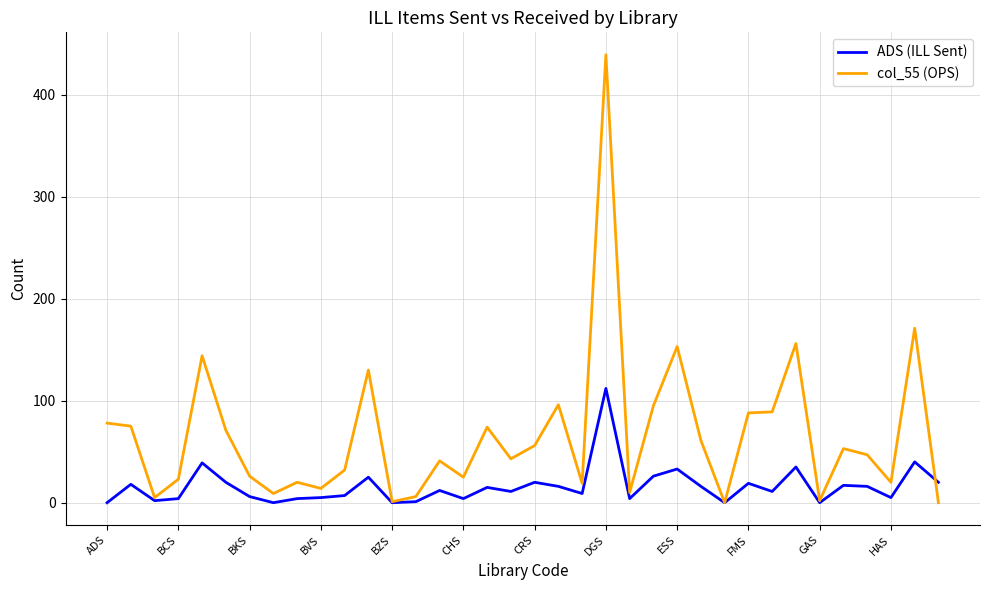

Which series has the largest total across all categories?

col_55 (OPS)